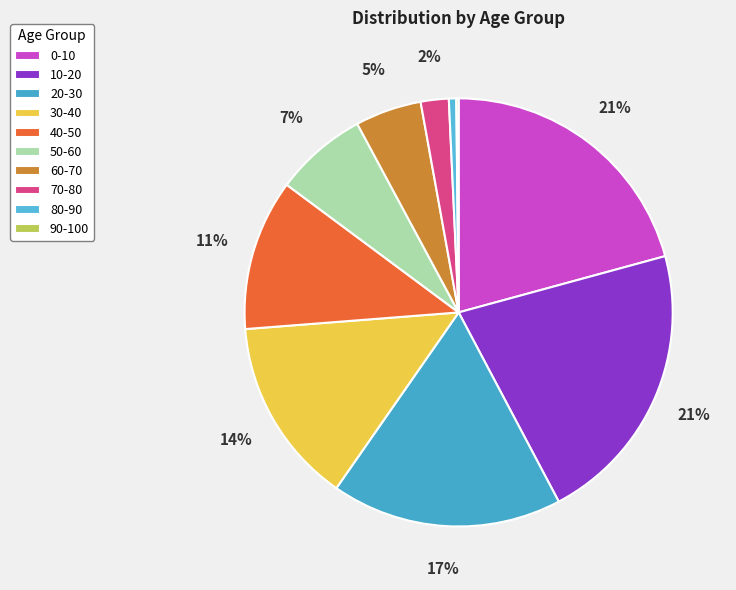

How many segments does this pie chart have?

10